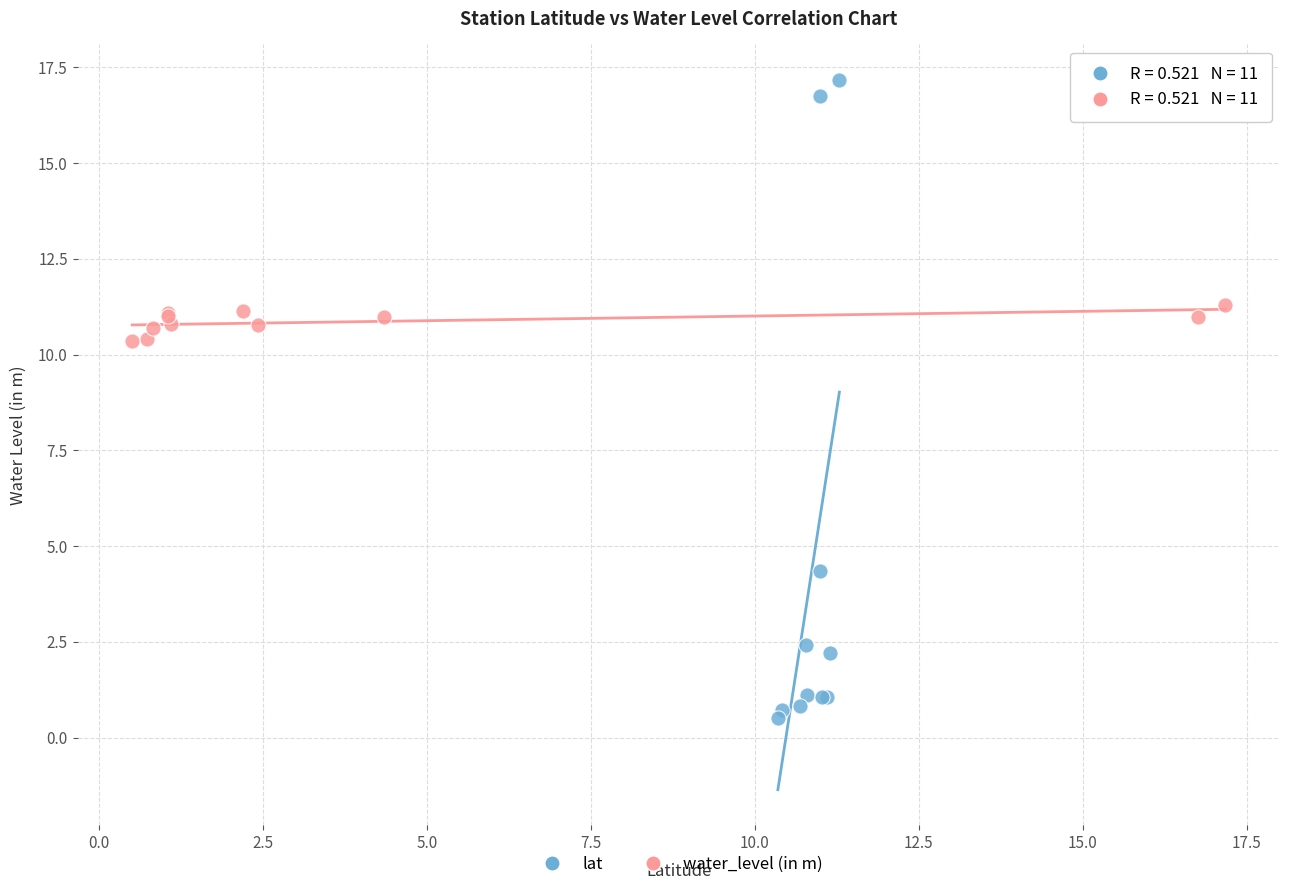

Which series has the widest spread of Y values?

lat